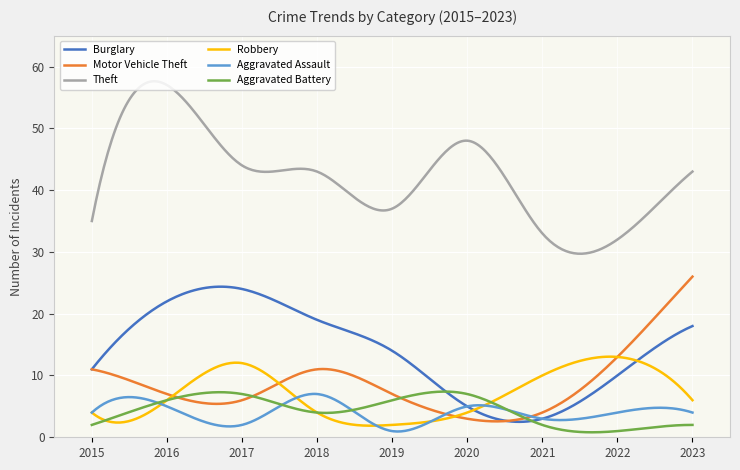

What is the average value of the Theft series?

42.2